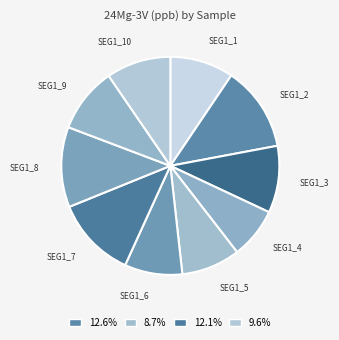

How many segments does this pie chart have?

10